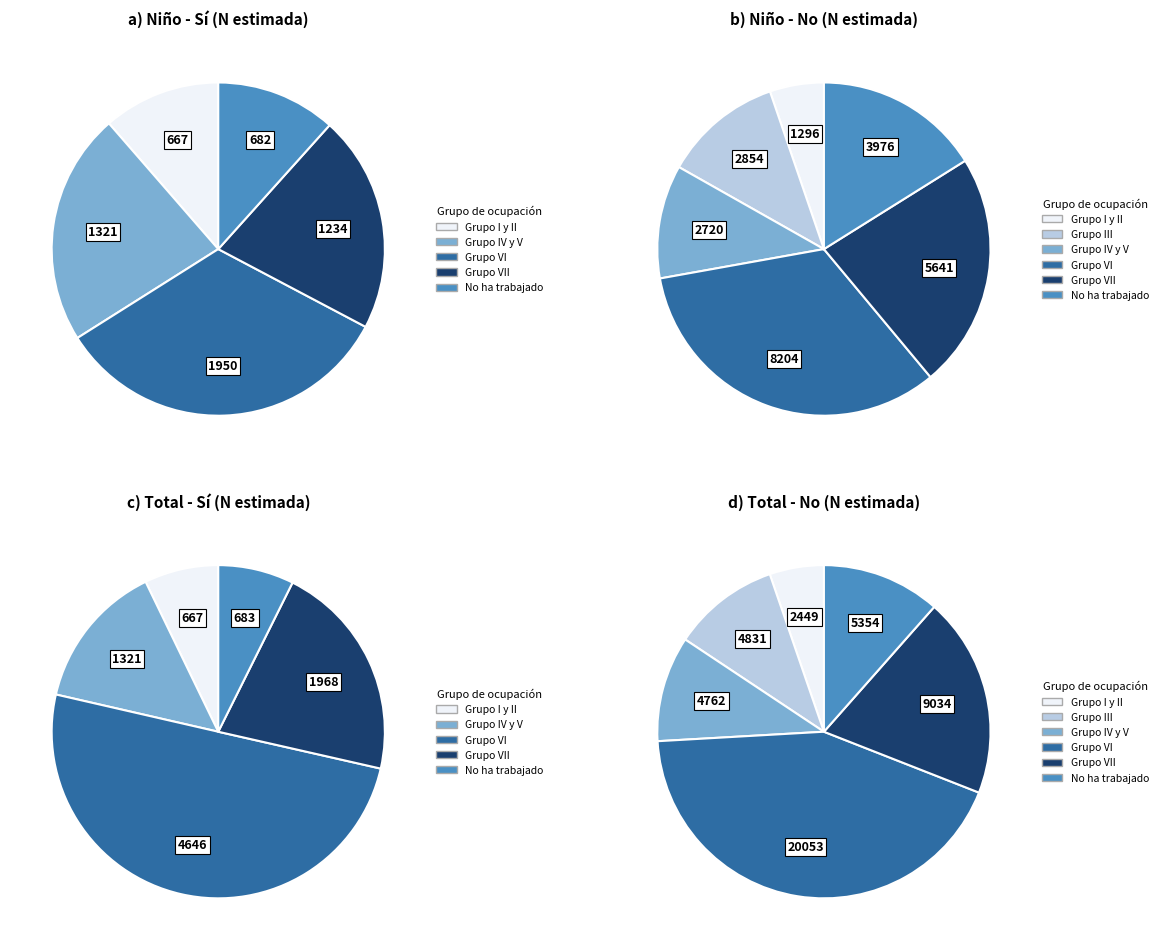

How much of the chart is everything except Grupo I y II?

93.6%